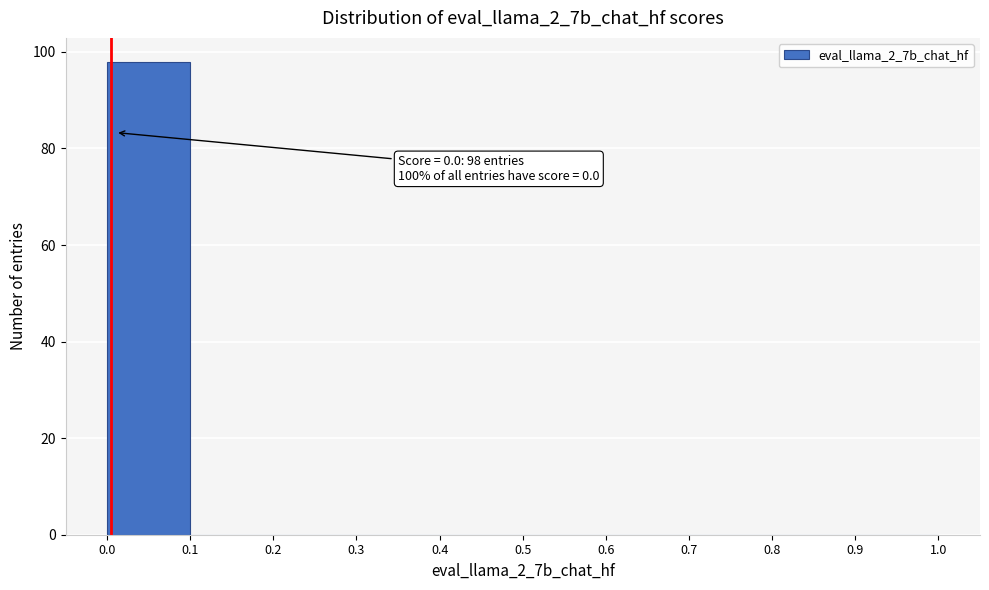

Over which range of the x-axis is the bar tallest?

0.0 to 0.1